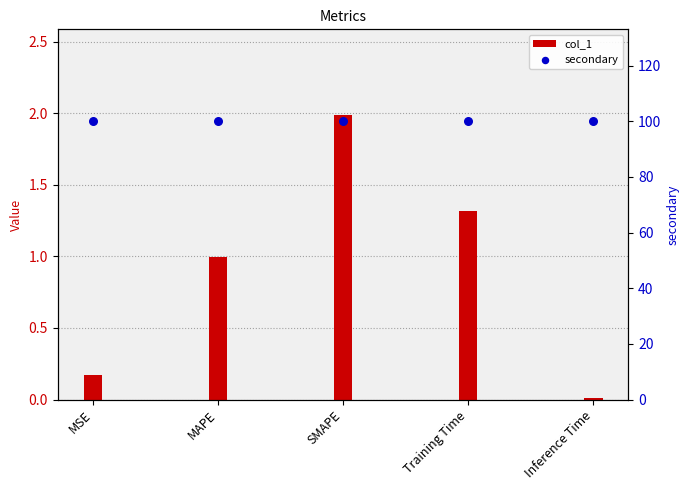

What are all the series names shown in the legend?

col_1, secondary